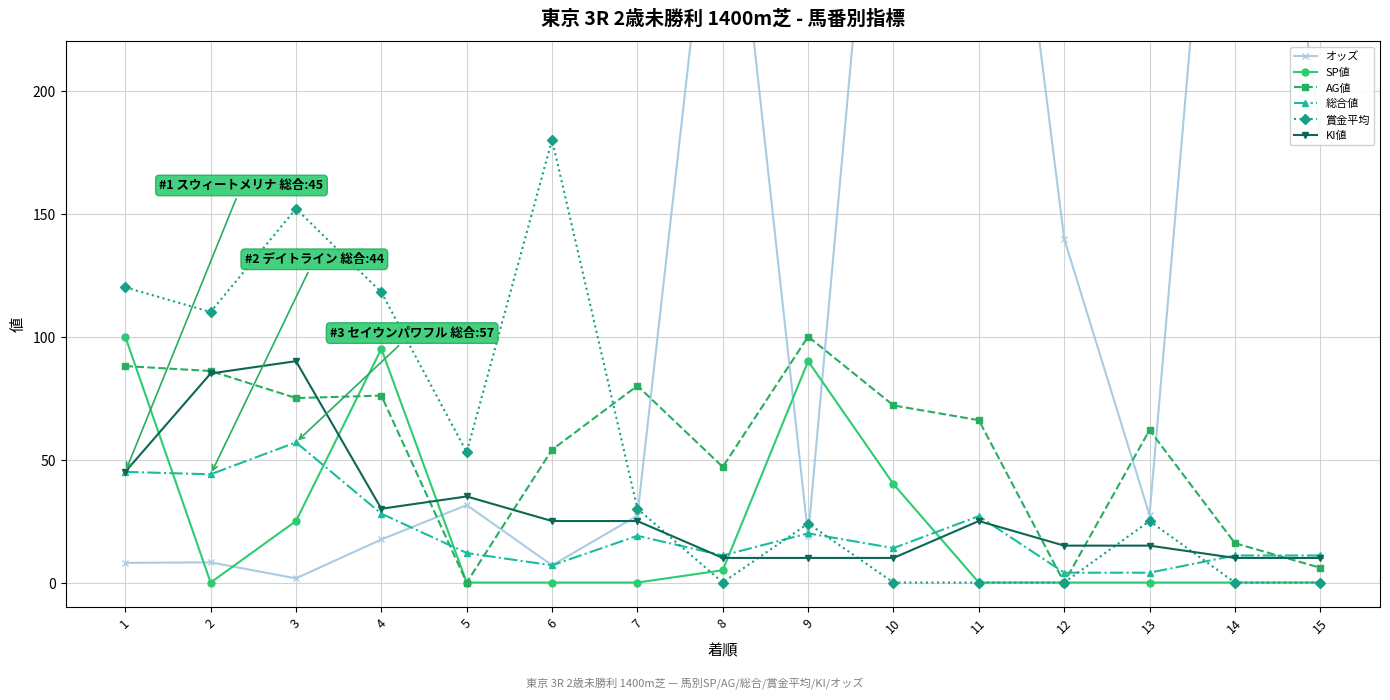

How many series are shown in this chart?

6